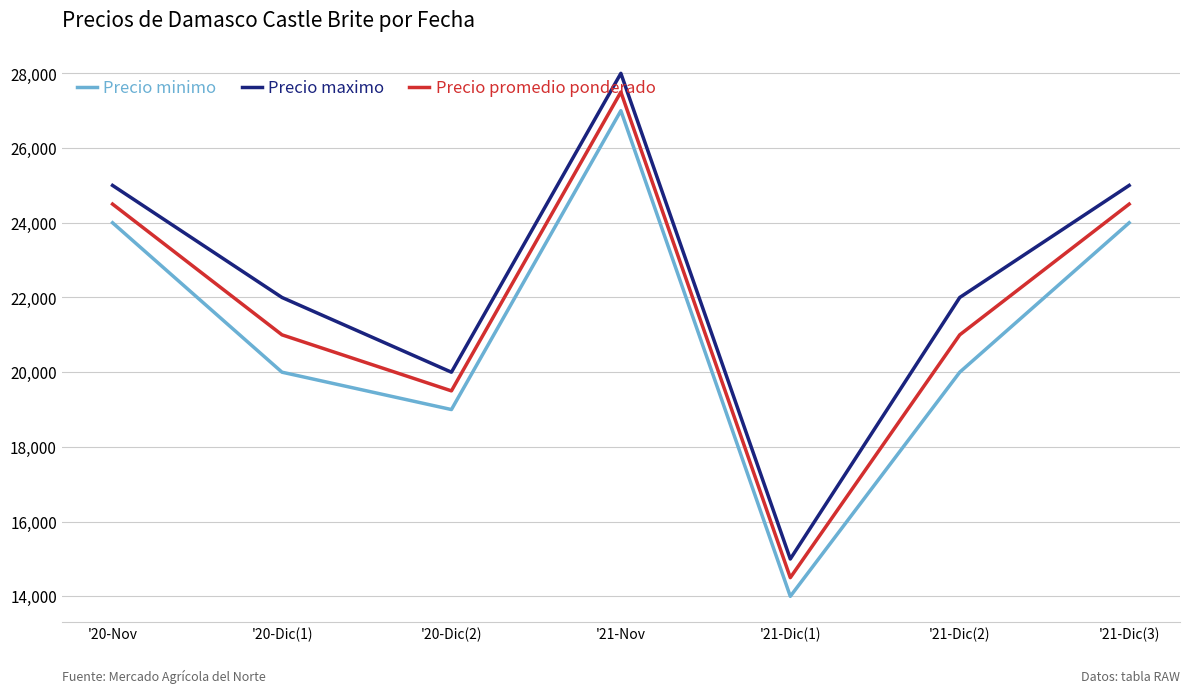

Does the chart display data point markers on the line(s)?

No